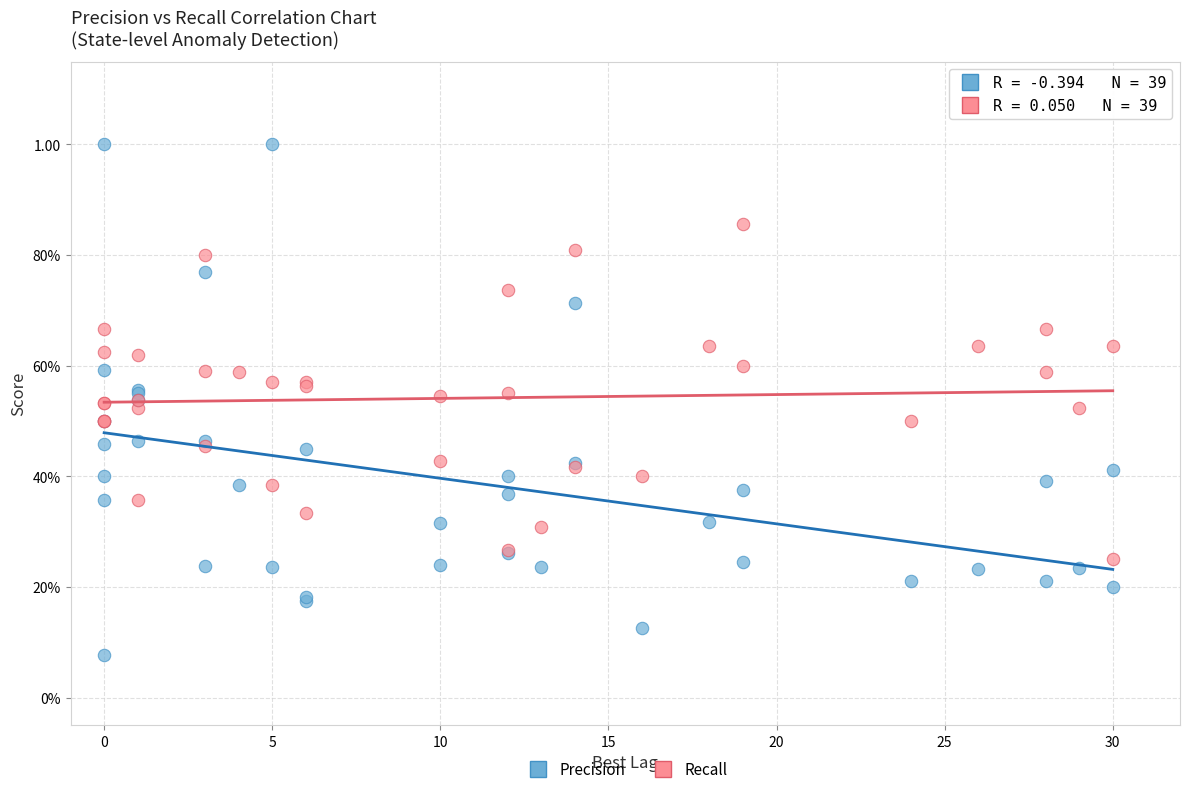

What are all the series names shown in the legend?

Precision, Recall